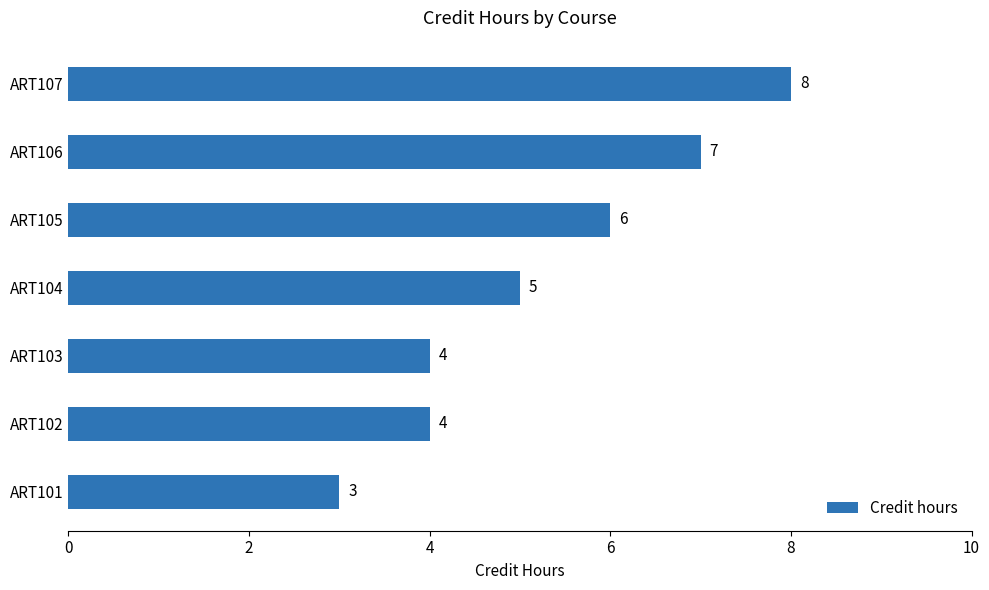

Count the values in the range 4 to 7.

5